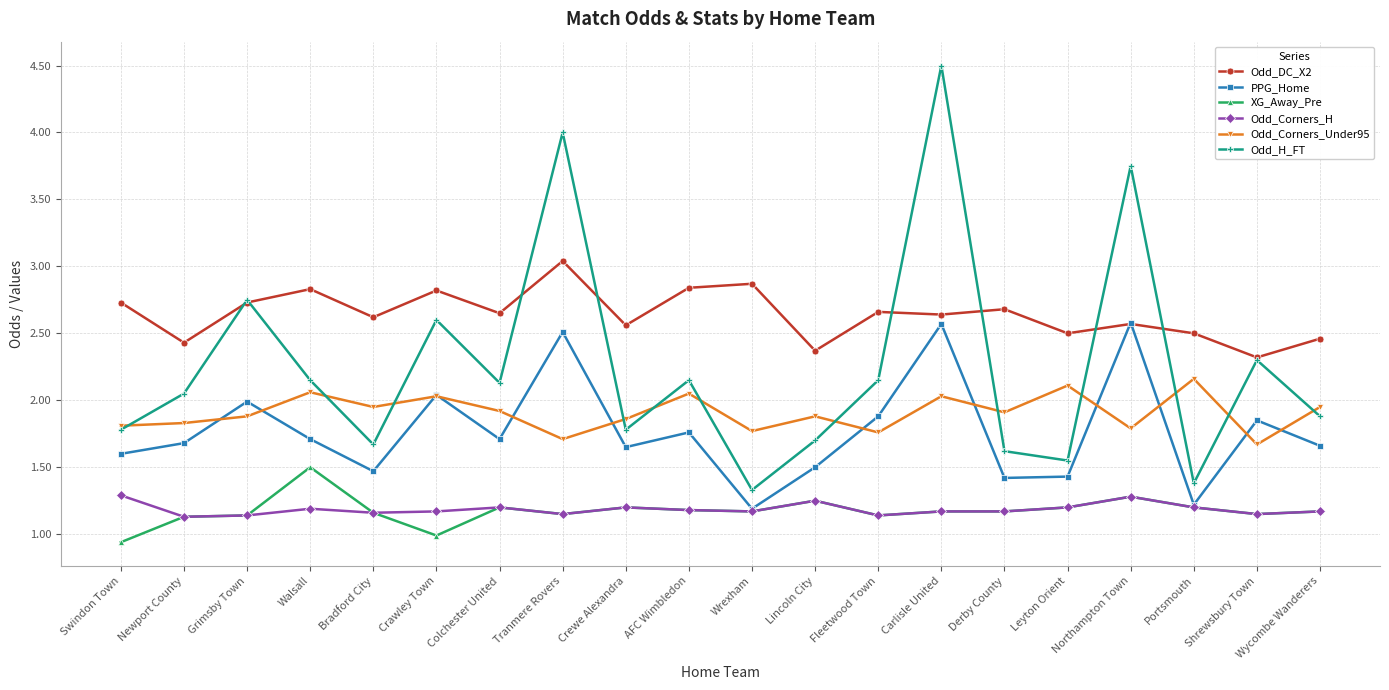

Count the number of categories in the chart.

20